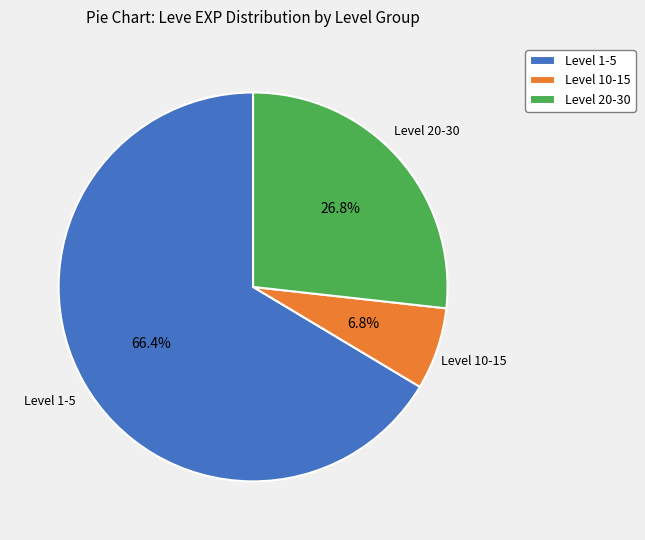

Is there a majority slice in this chart?

Yes